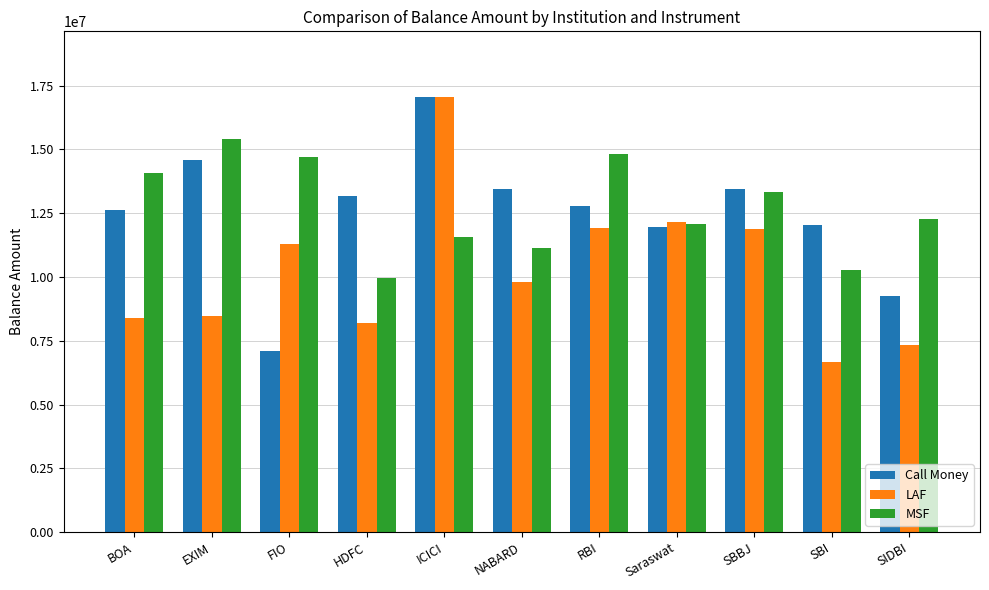

What is the greatest value displayed?

17070282.9